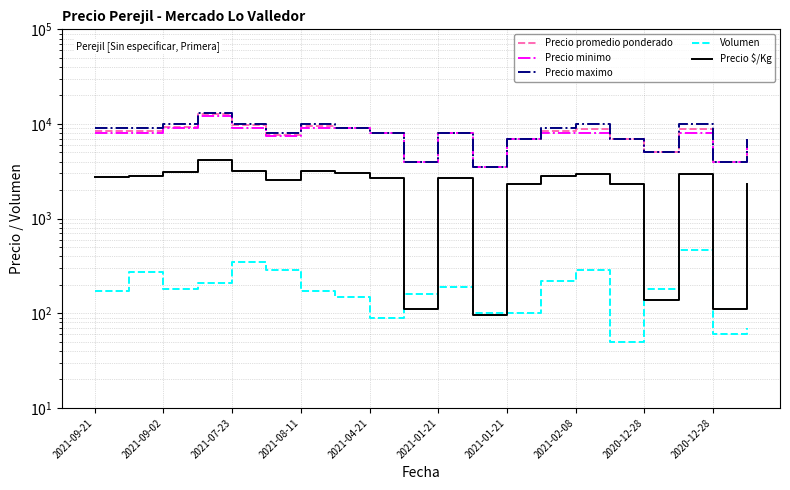

What is the sum of the Precio maximo values at 13 and 2020-12-28?

17000